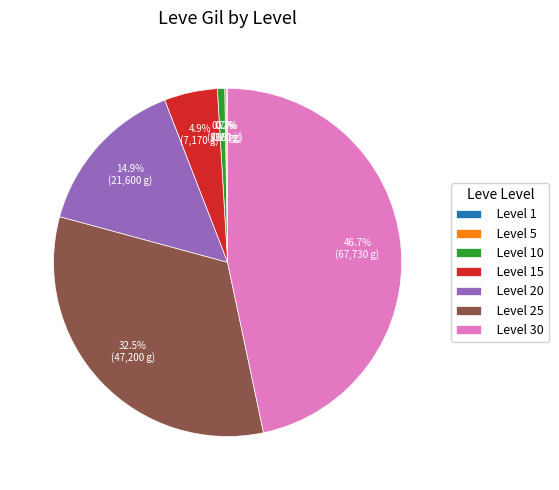

Between Level 20 and Level 30, which is larger?

Level 30